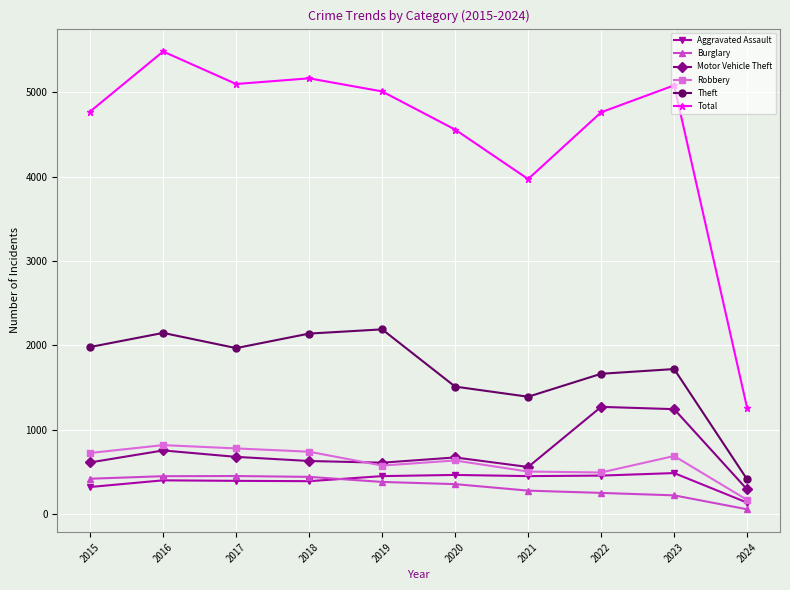

Is it true that Theft equals 1169 at 2016?

False